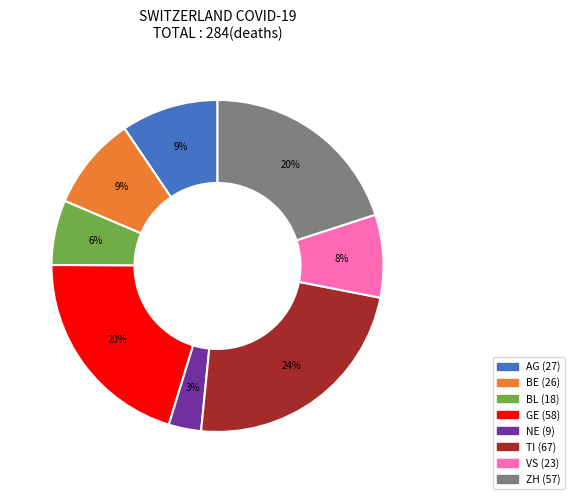

To the nearest percent, what is the average slice percentage?

12%